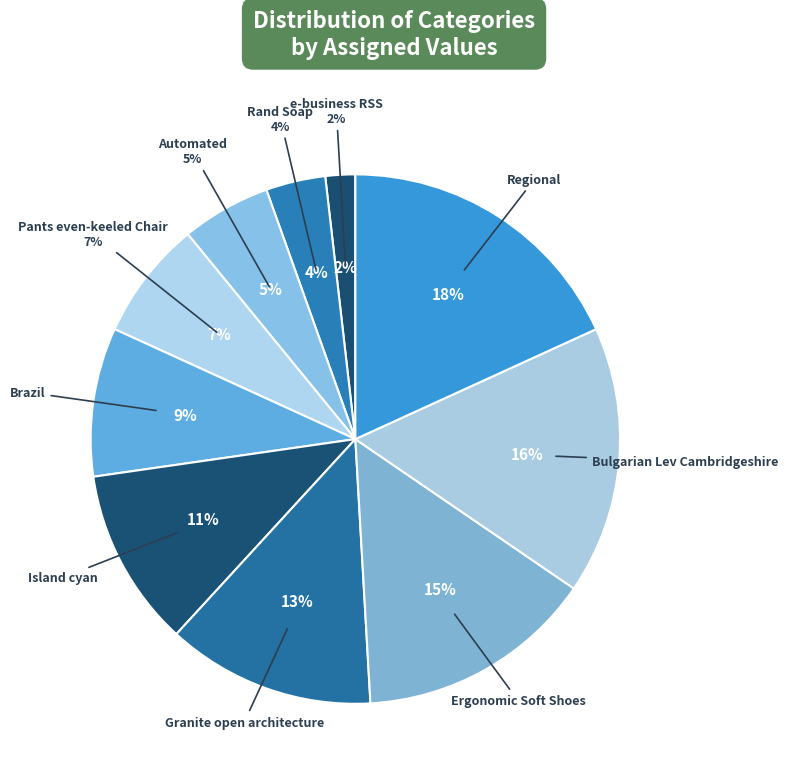

Count the number of slices in the pie.

10